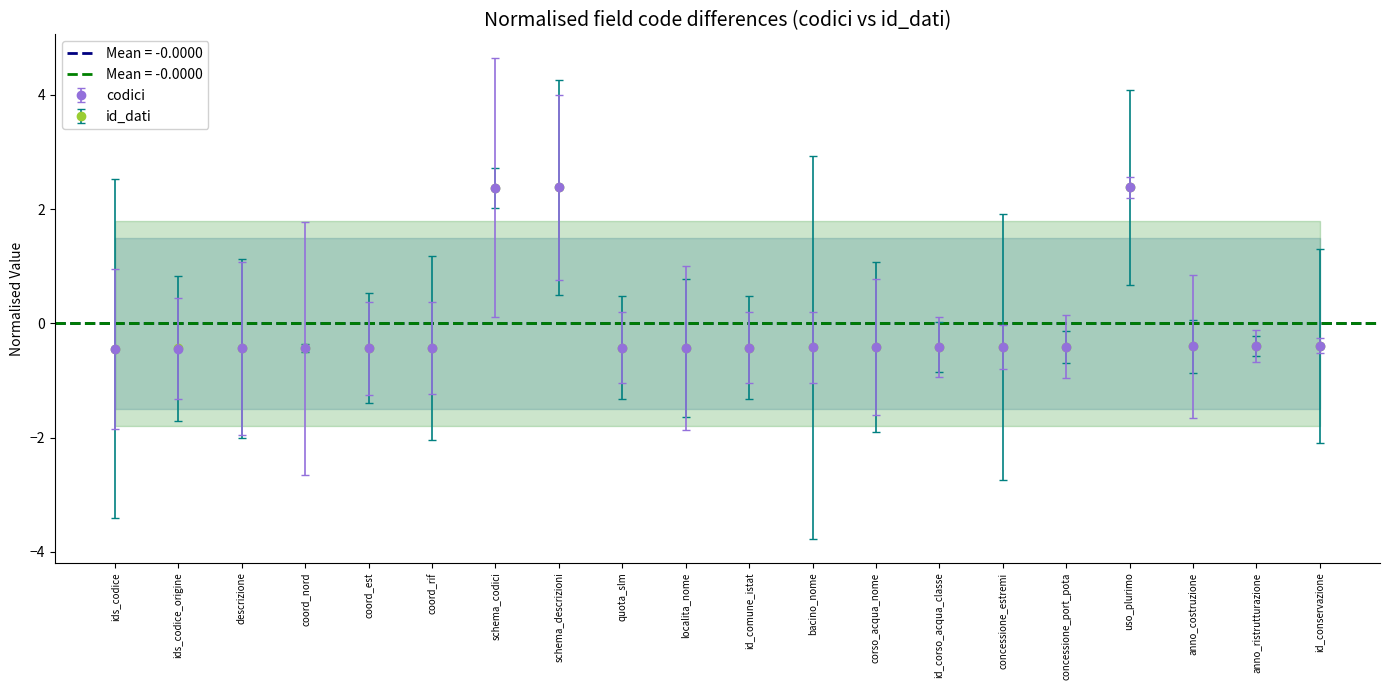

True or false: codici and id_dati intersect in this chart.

True